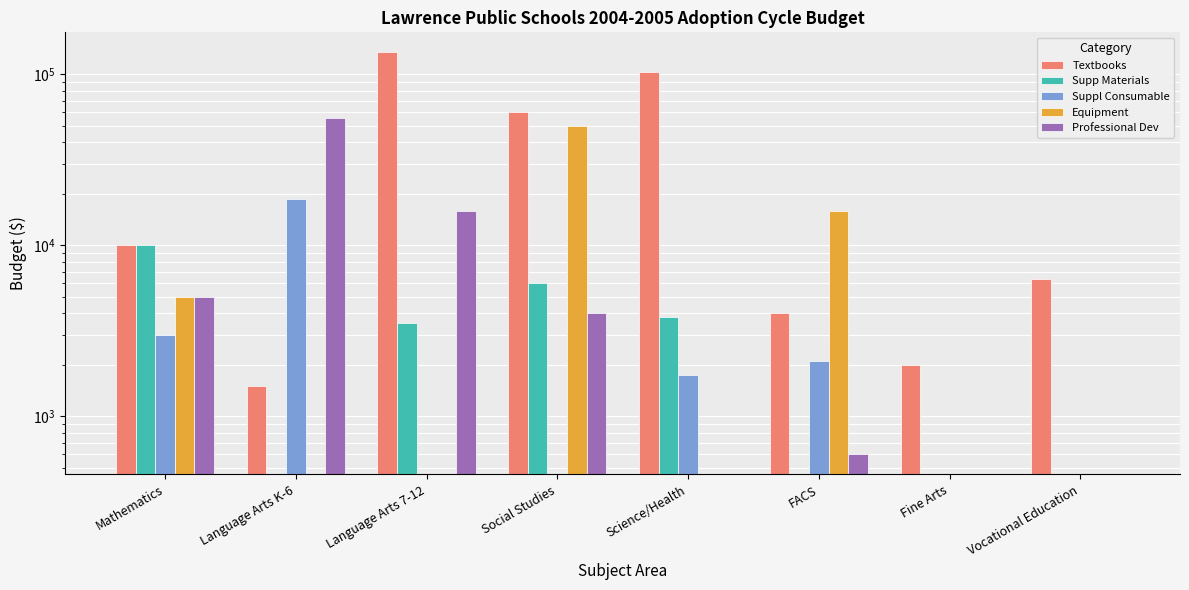

What is the difference between the Supp Materials values at Social Studies and Language Arts K-6?

6000